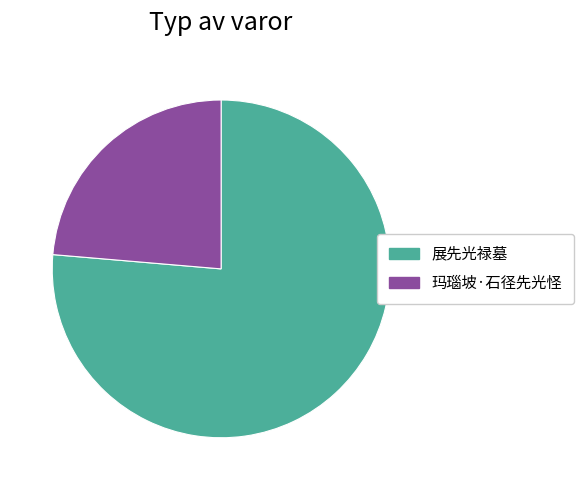

Which category has the smallest portion of the pie?

玛瑙坡·石径先光怪